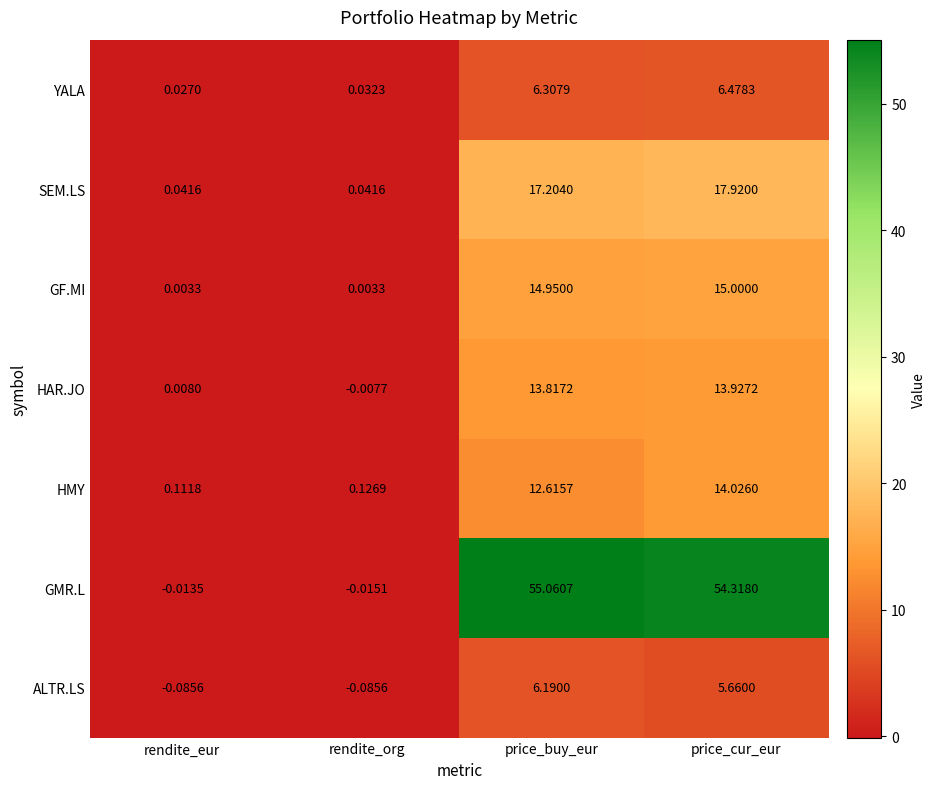

Which category has the highest value in the YALA series?

price_cur_eur